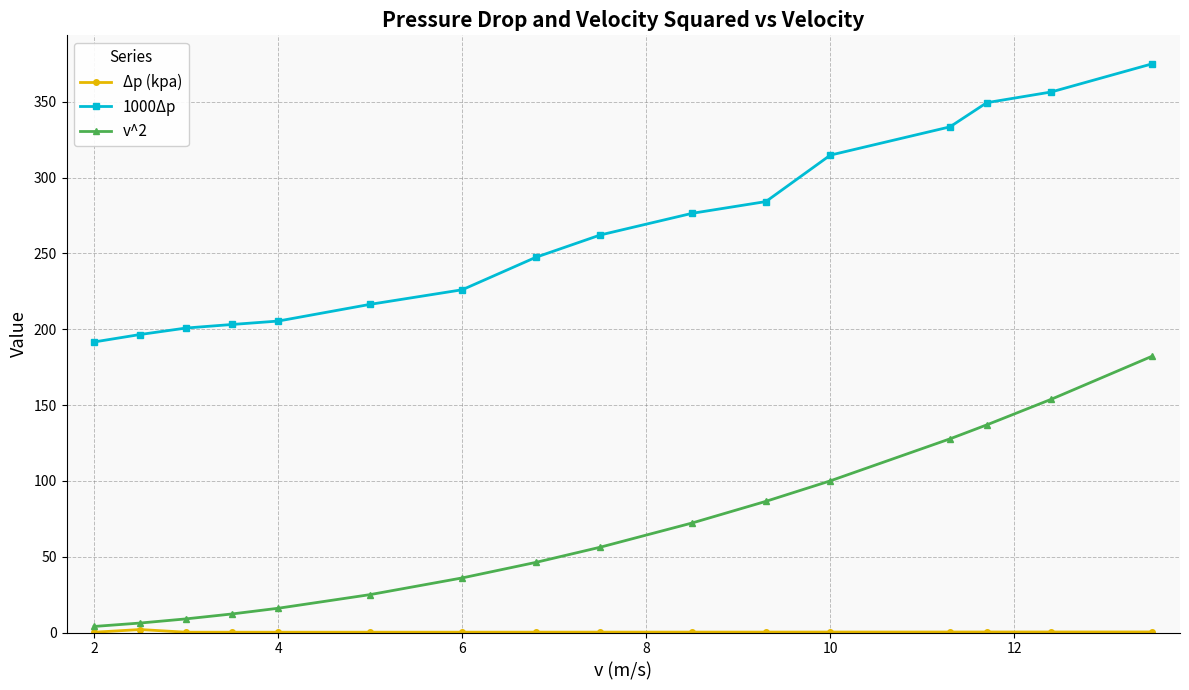

Which series has the largest total across all categories?

1000Δp